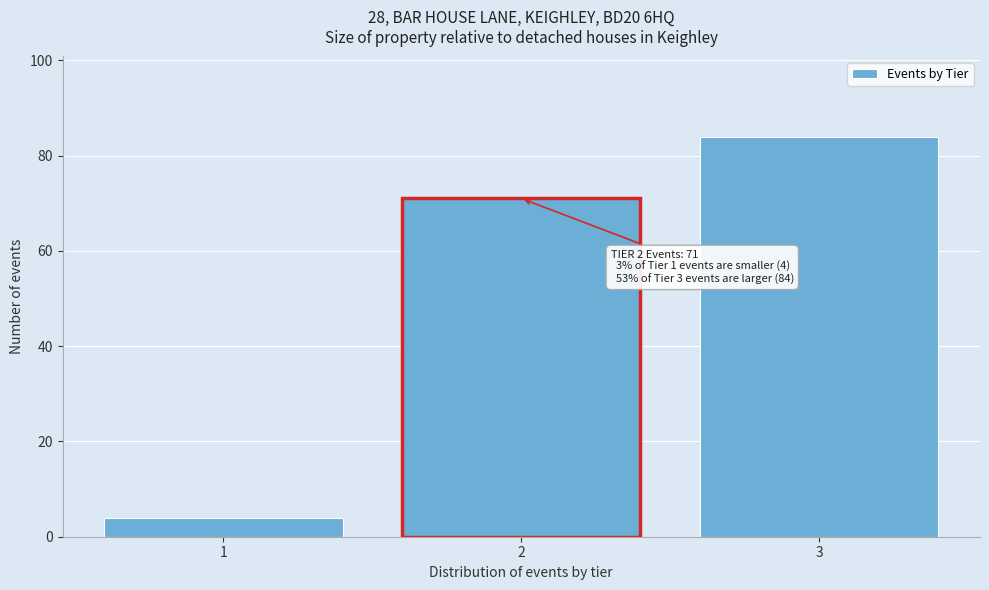

Reading left to right, transcribe all the data shown in this chart.

1=4	2=71	3=84